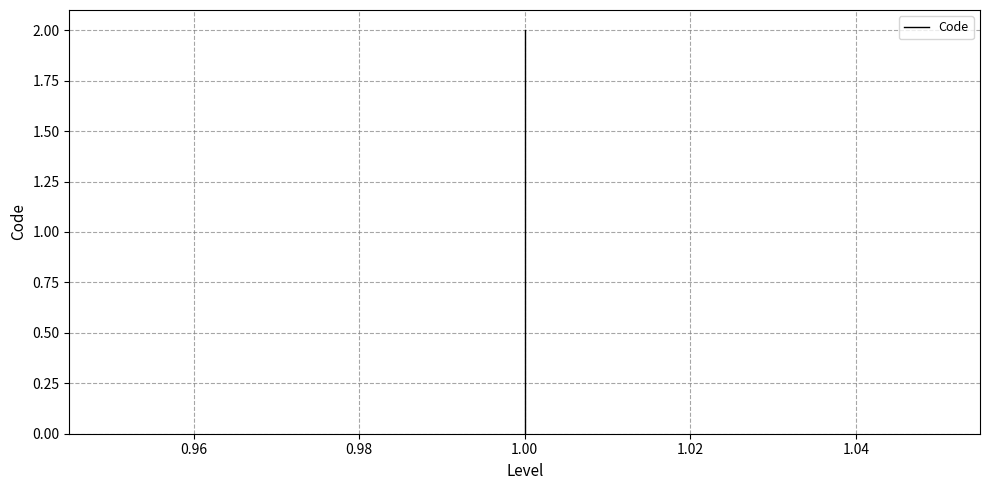

What is the difference between the second highest and minimum values?

1